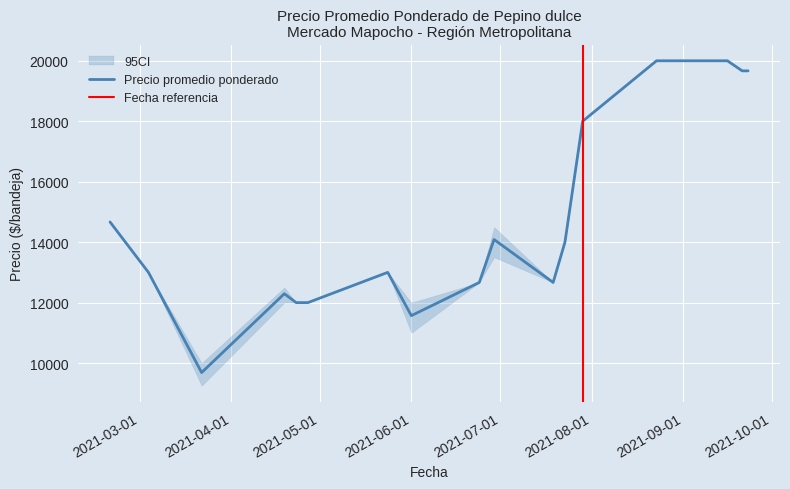

Between 30 and 39, which series saw the biggest shift?

Precio promedio ponderado